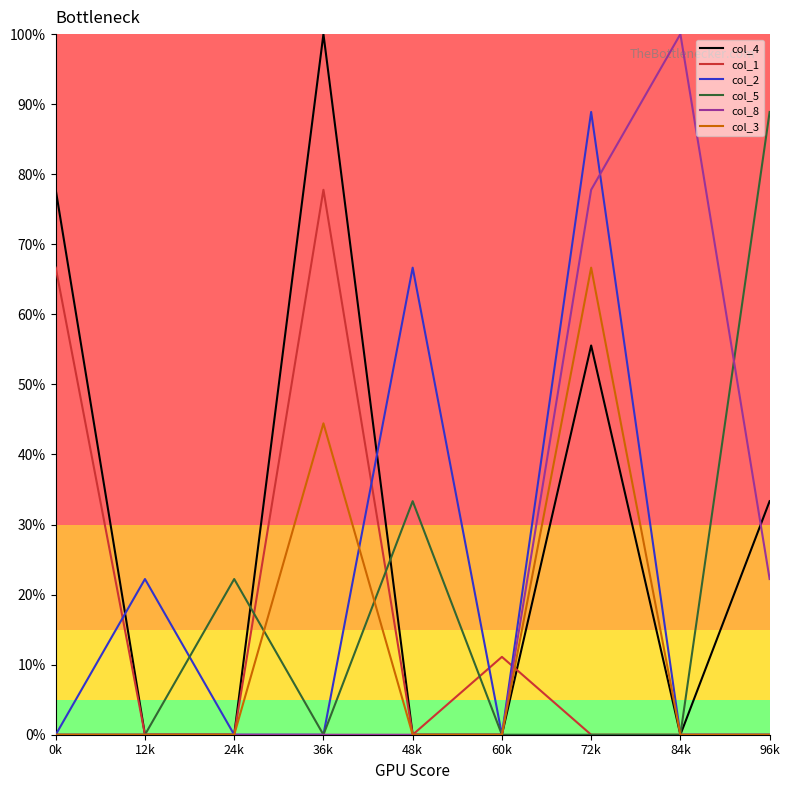

What are all the series names shown in the legend?

col_4, col_1, col_2, col_5, col_8, col_3